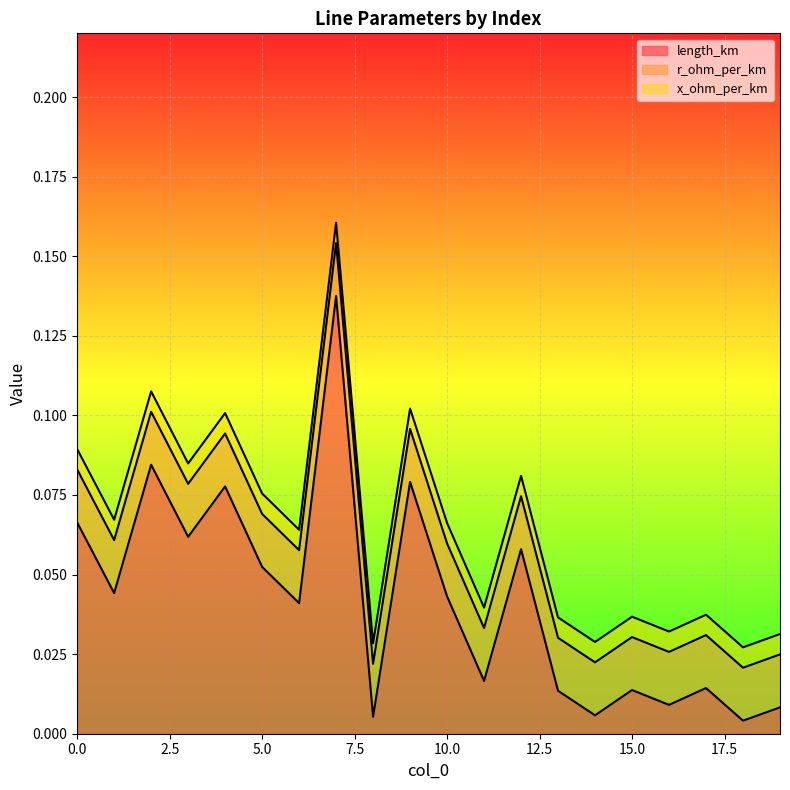

Does the chart display data point markers on the line(s)?

No